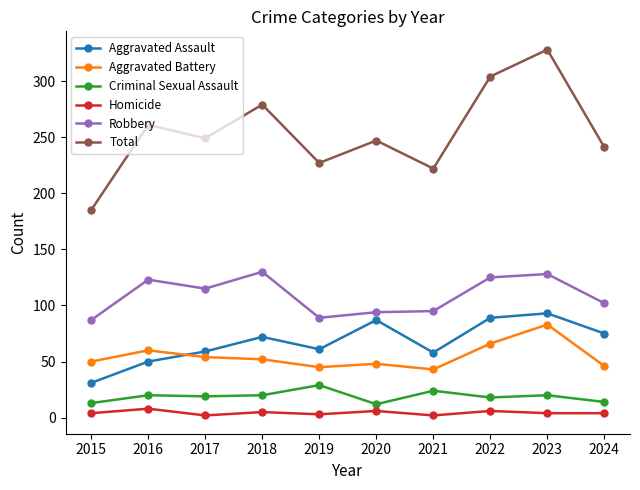

What is the minimum value for Aggravated Battery?

43